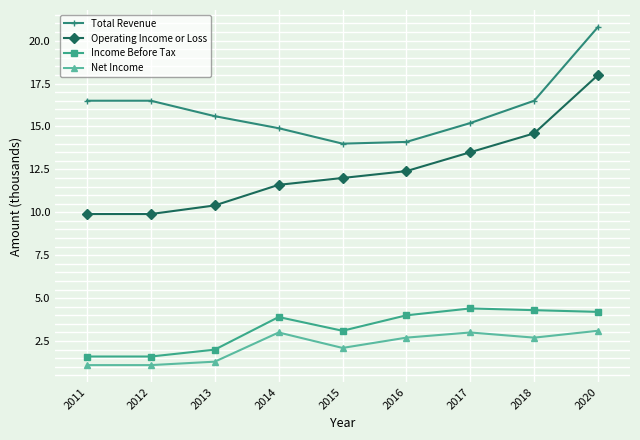

Read the Net Income value at 2011.

1.1